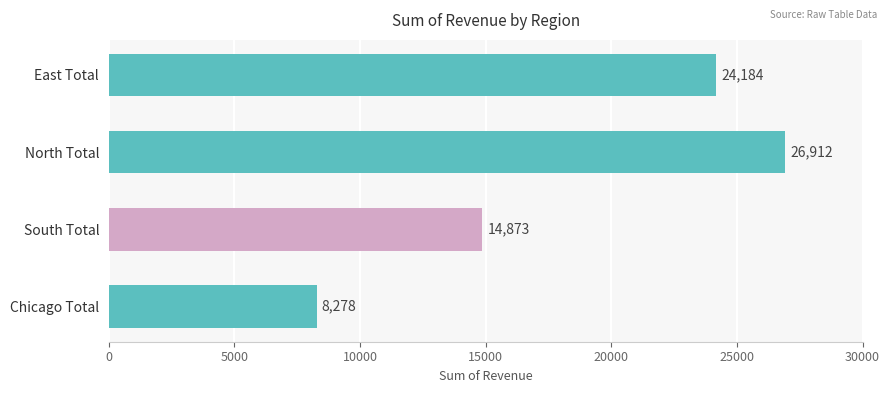

The chart shows a value of 26912.2 at North Total. True or false?

True